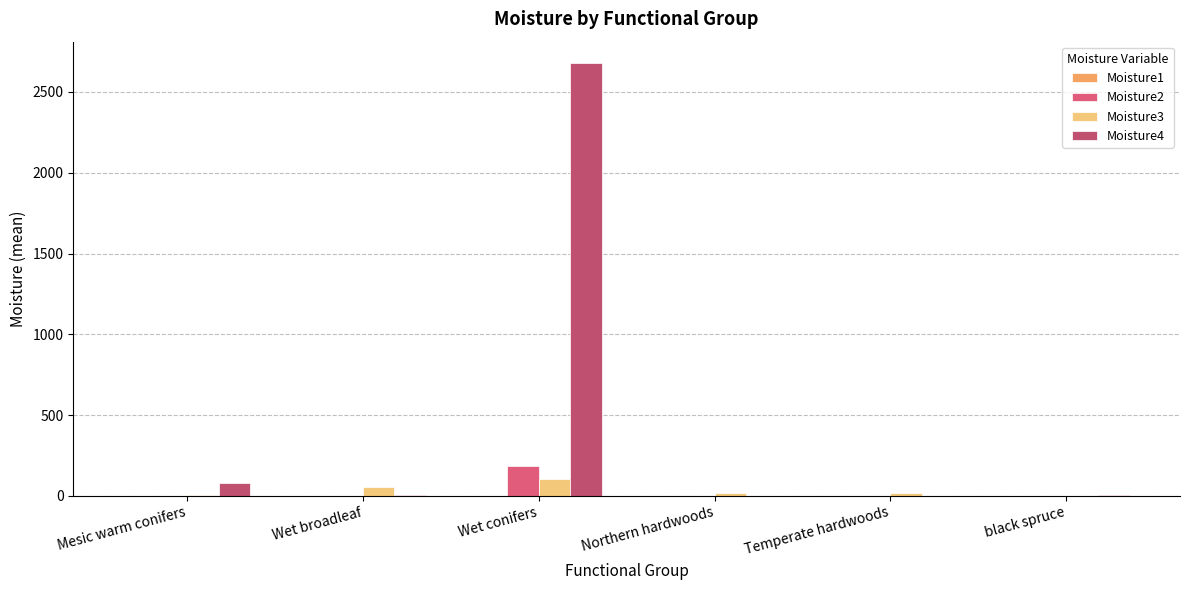

How many data points does each series have?

6